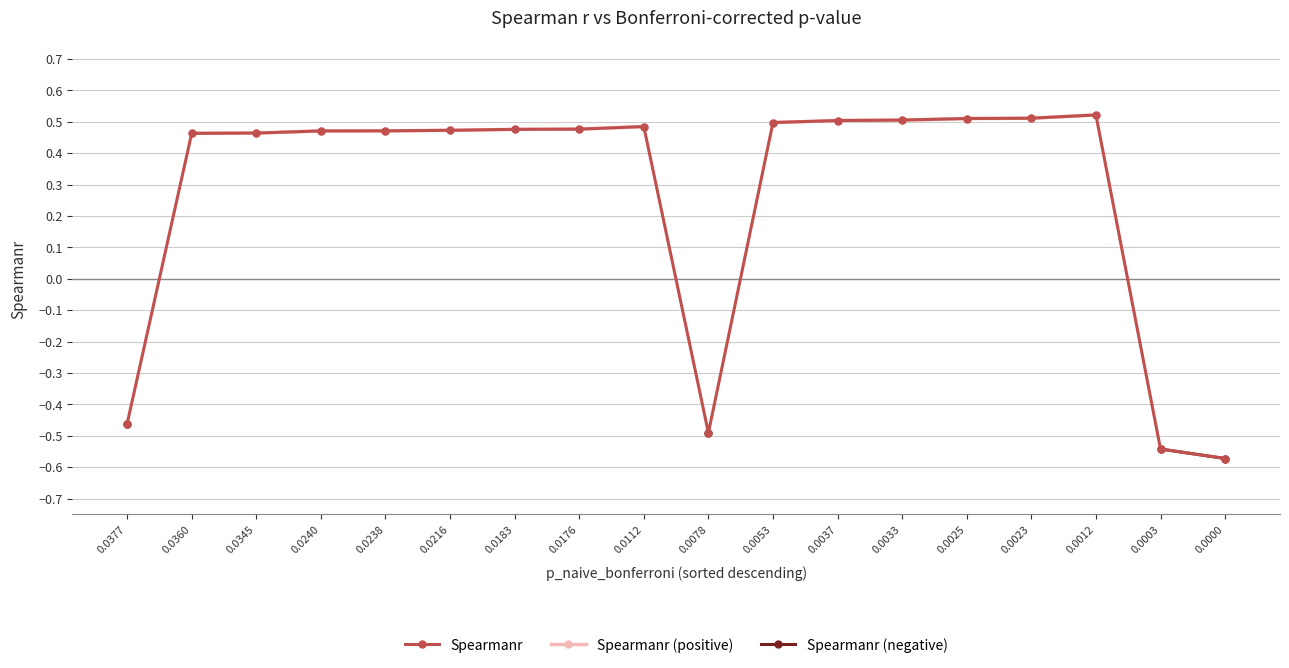

Which has a higher value, 0.0012 or 0.0176?

0.0012